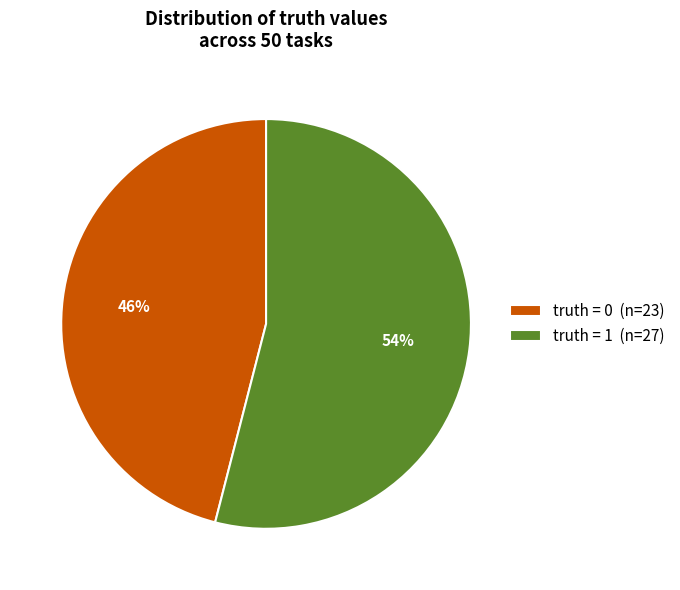

Which slice is the smallest?

truth = 0 (n=23)